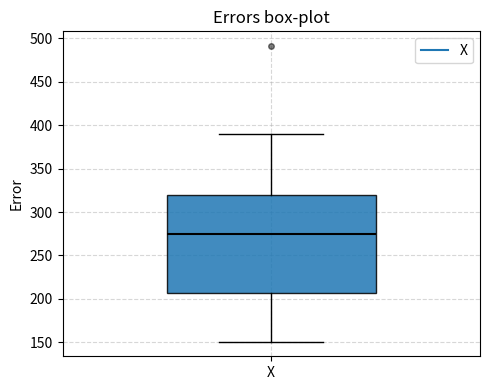

Read this box plot against the y-axis: the position of the median line, the range covered by the box, and the ends of both whiskers. The values are not printed on the chart, so give them approximately, as read against the axis.

median 275, box 205 to 320, whiskers 150 to 390